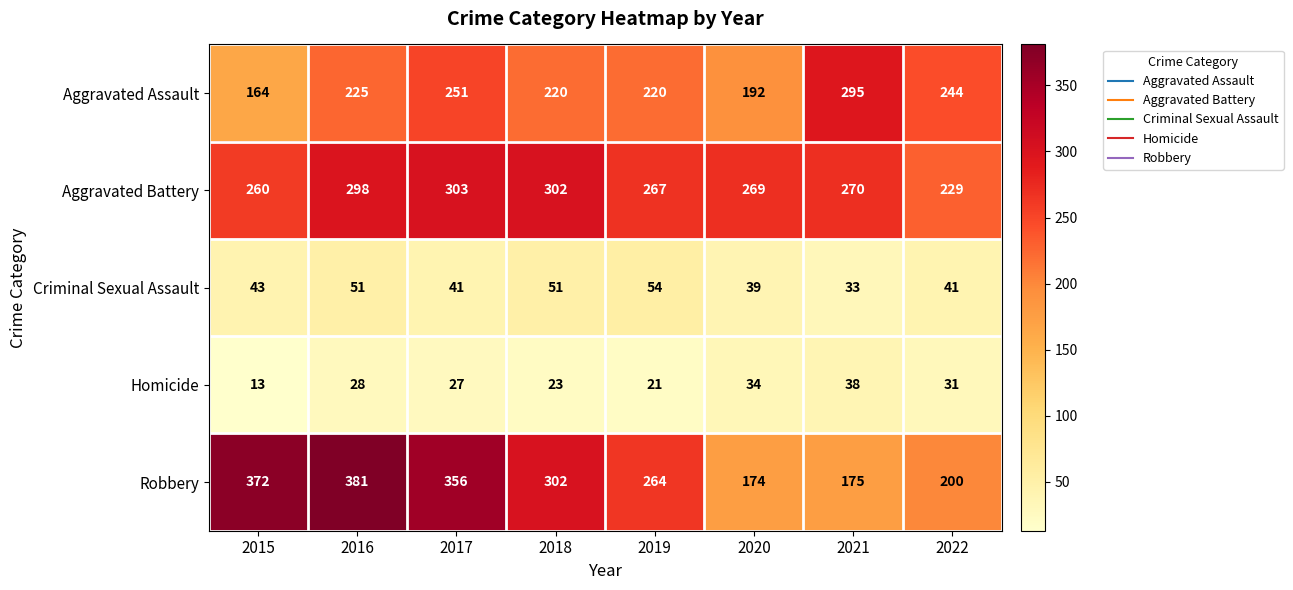

True or false: Robbery has a value of 381 at 2016.

True